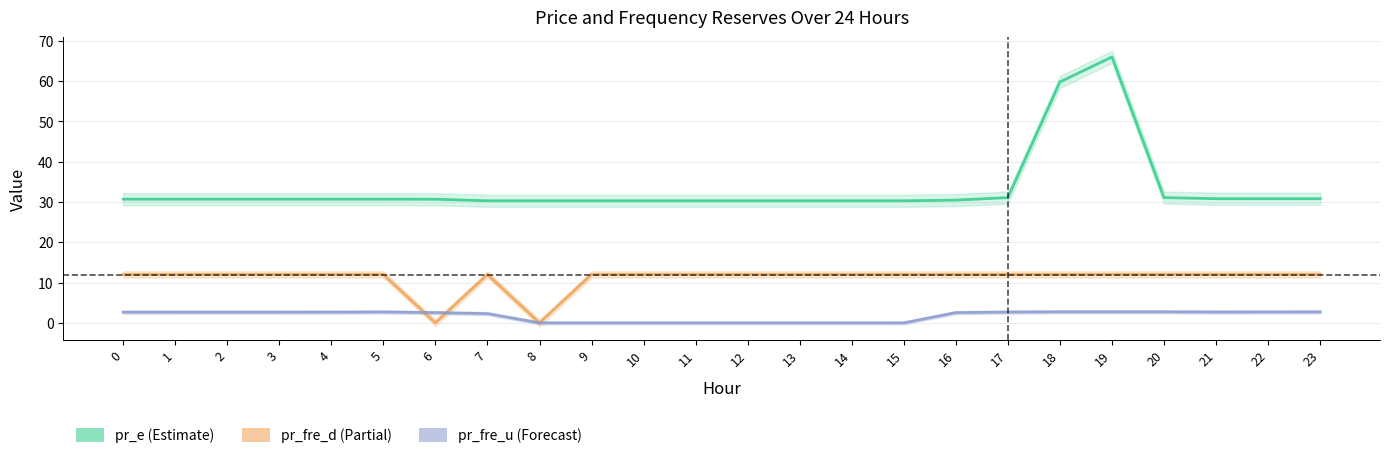

After their last crossing, which series has the higher values: pr_fre_d or pr_fre_u?

pr_fre_d